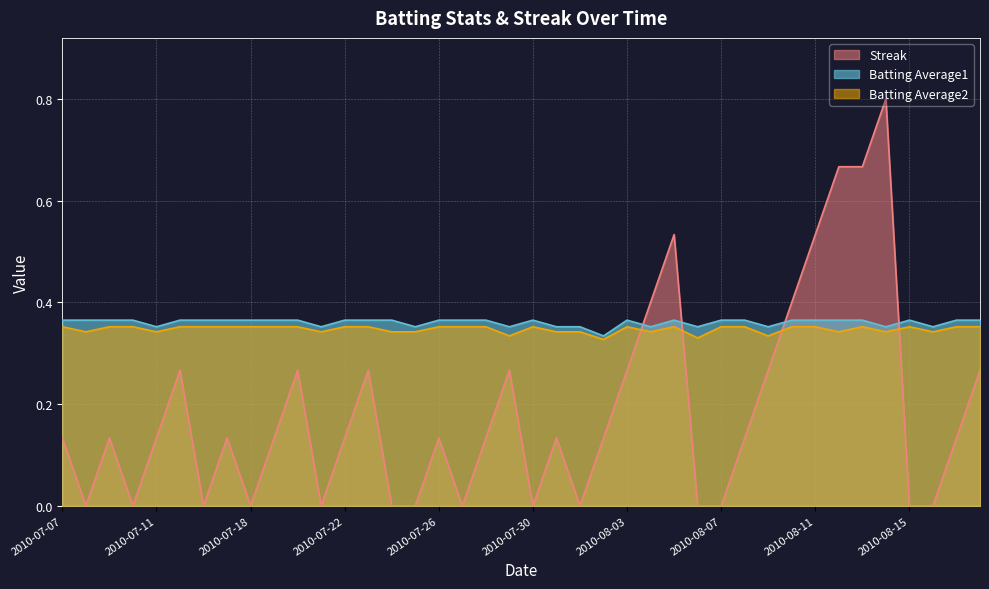

What is the label of the 39th point from the right?

2010-07-08